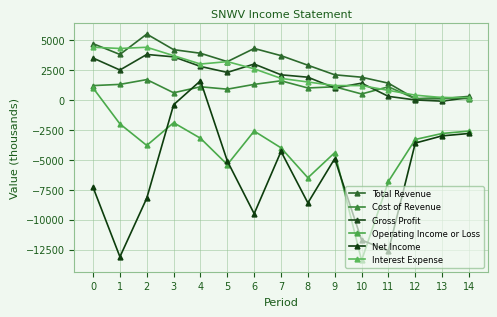

True or false: Operating Income or Loss and Gross Profit intersect in this chart.

False